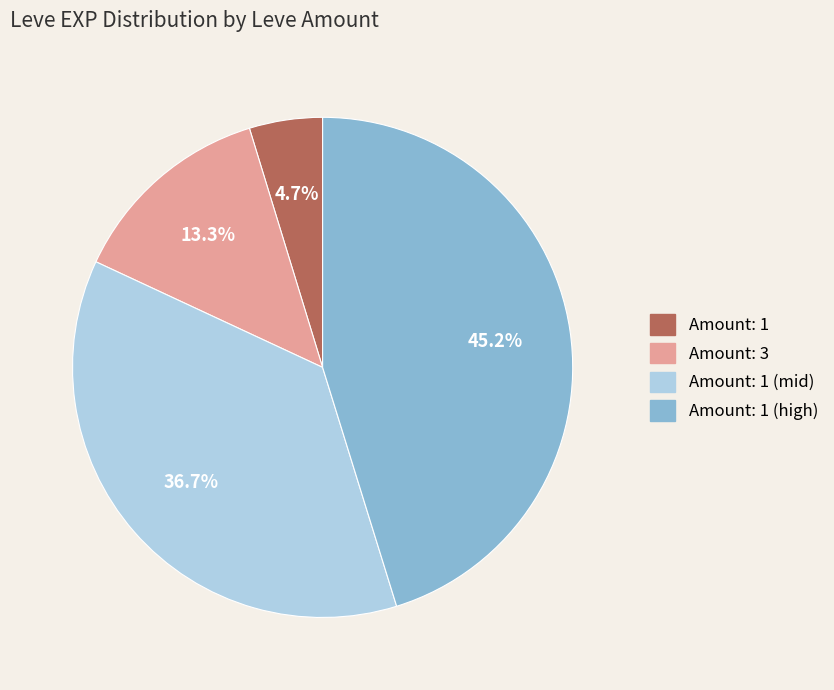

Is there any slice that represents more than half of the pie?

No